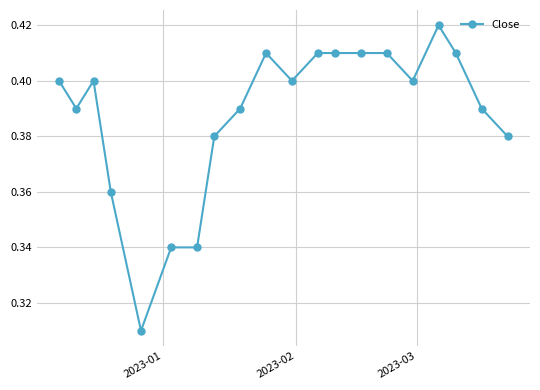

Count the values in the range 0 to 1.

20